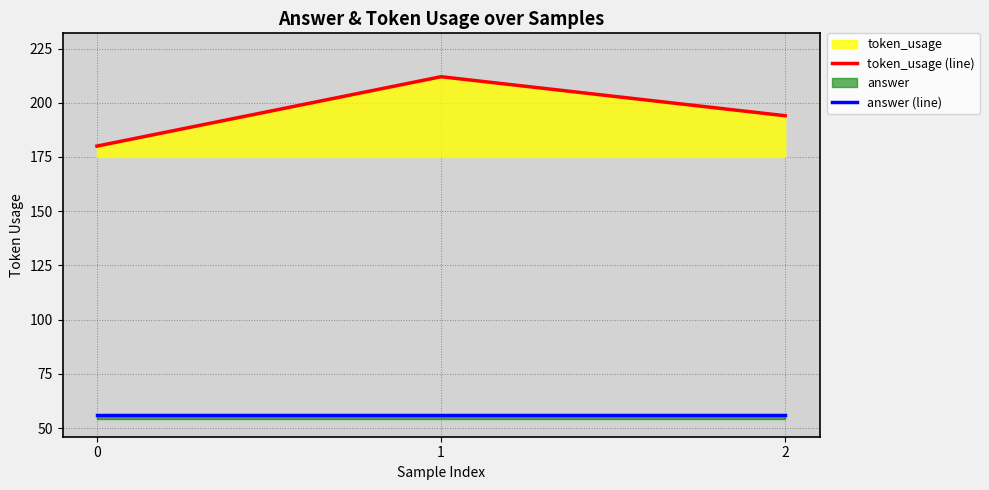

Which has a higher value, 0 or 2?

2